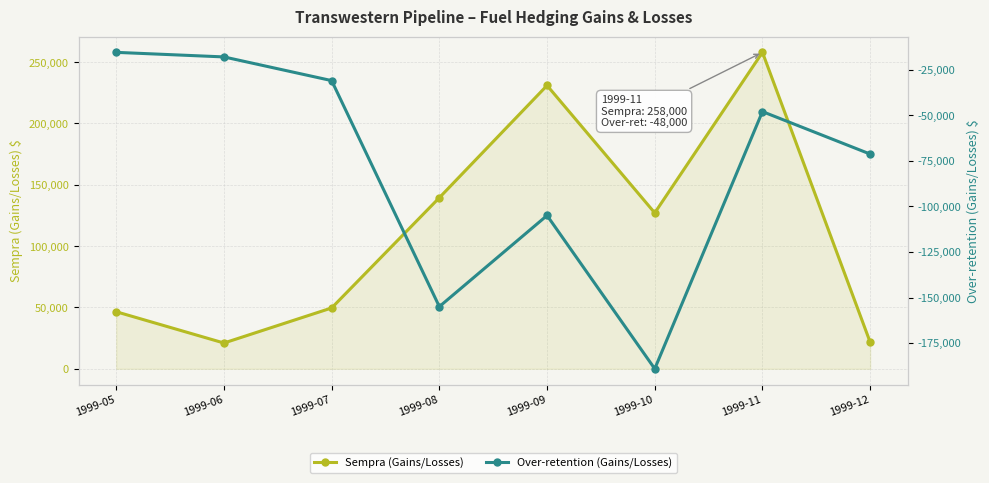

What is the value of the Over-retention (Gains/Losses) point at the 5th from the left?

-105000